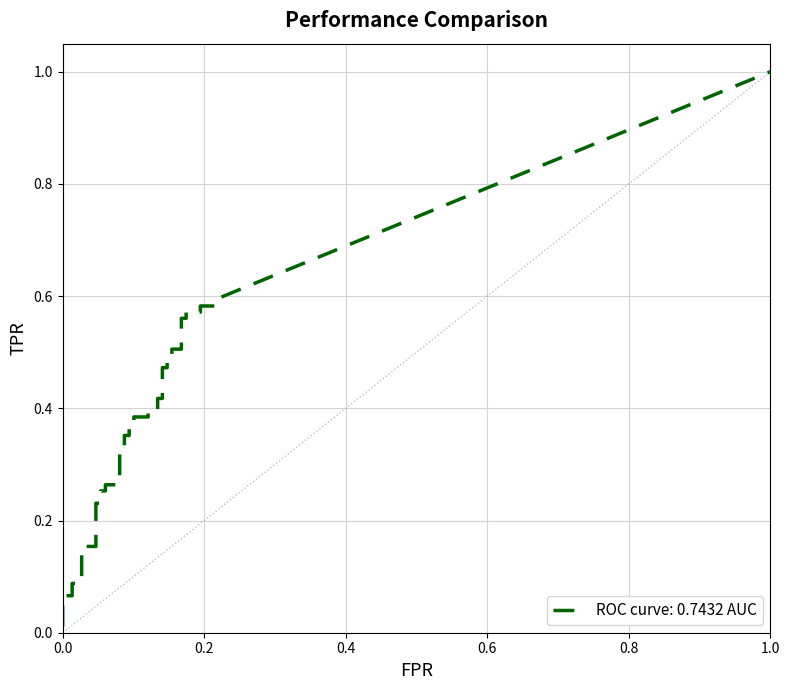

True or false: fpr has more than 2 interior local peaks.

False